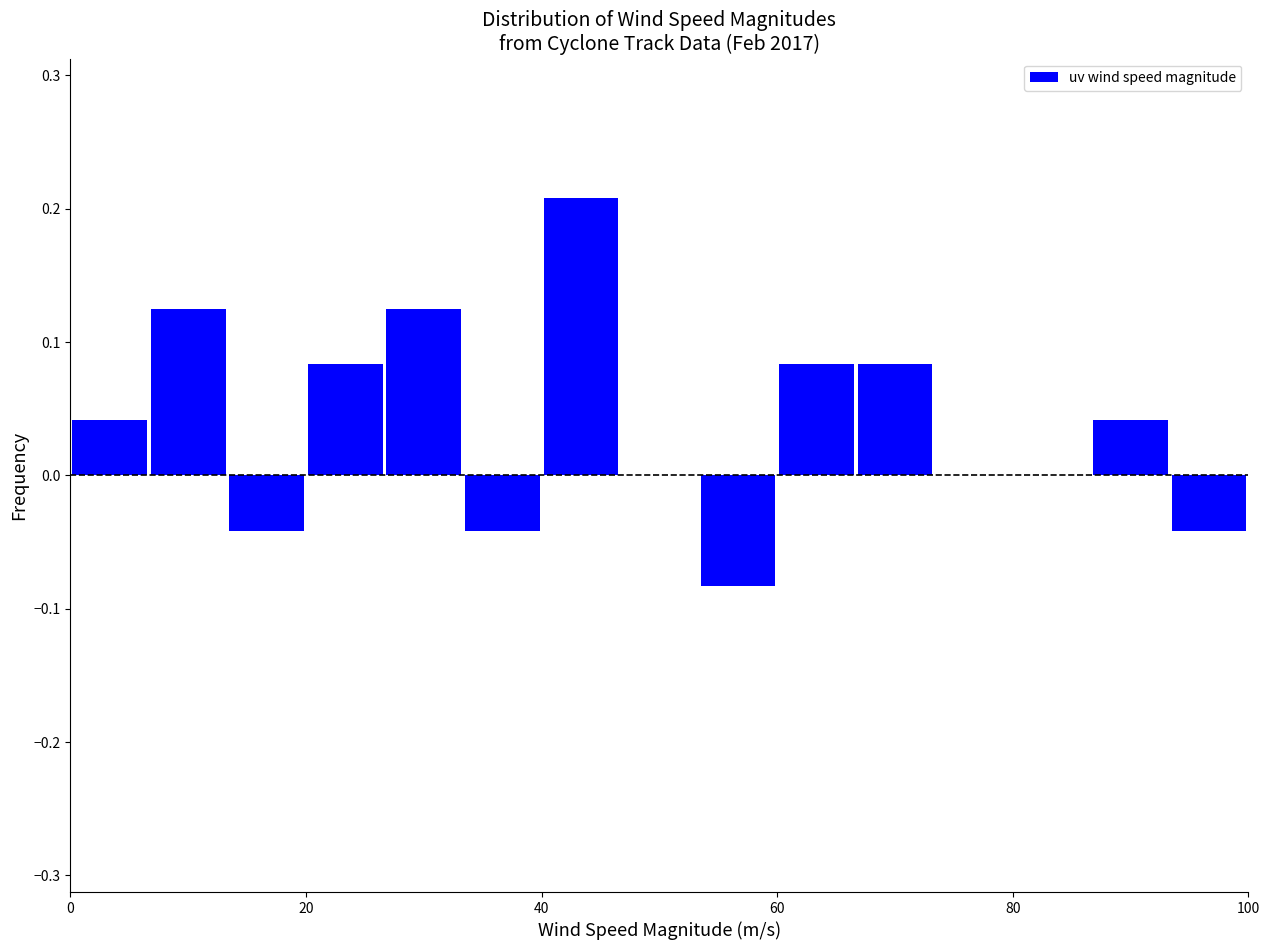

Around what value on the x-axis is the tallest bar? Give the approximate position of its centre, as read against the axis.

44